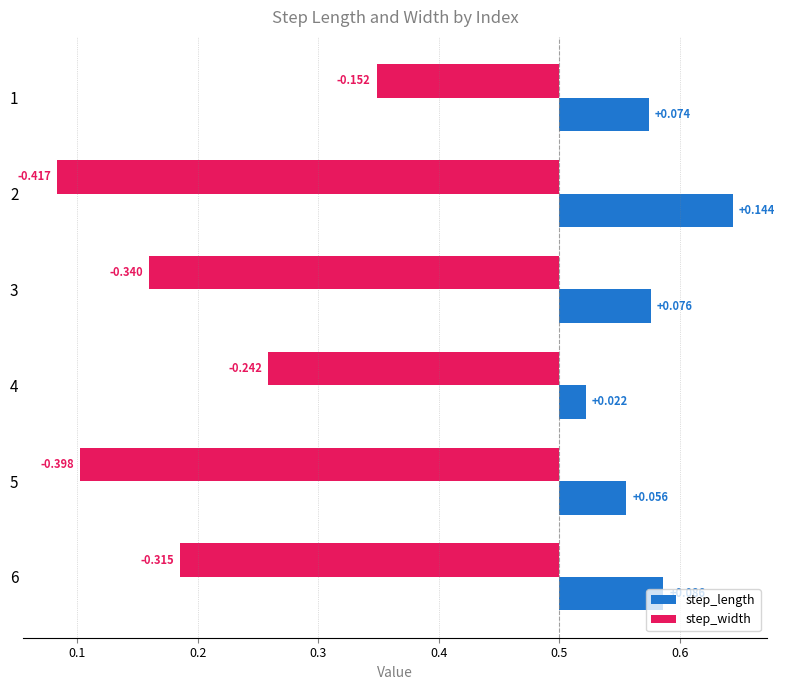

How many bars are there in total?

12